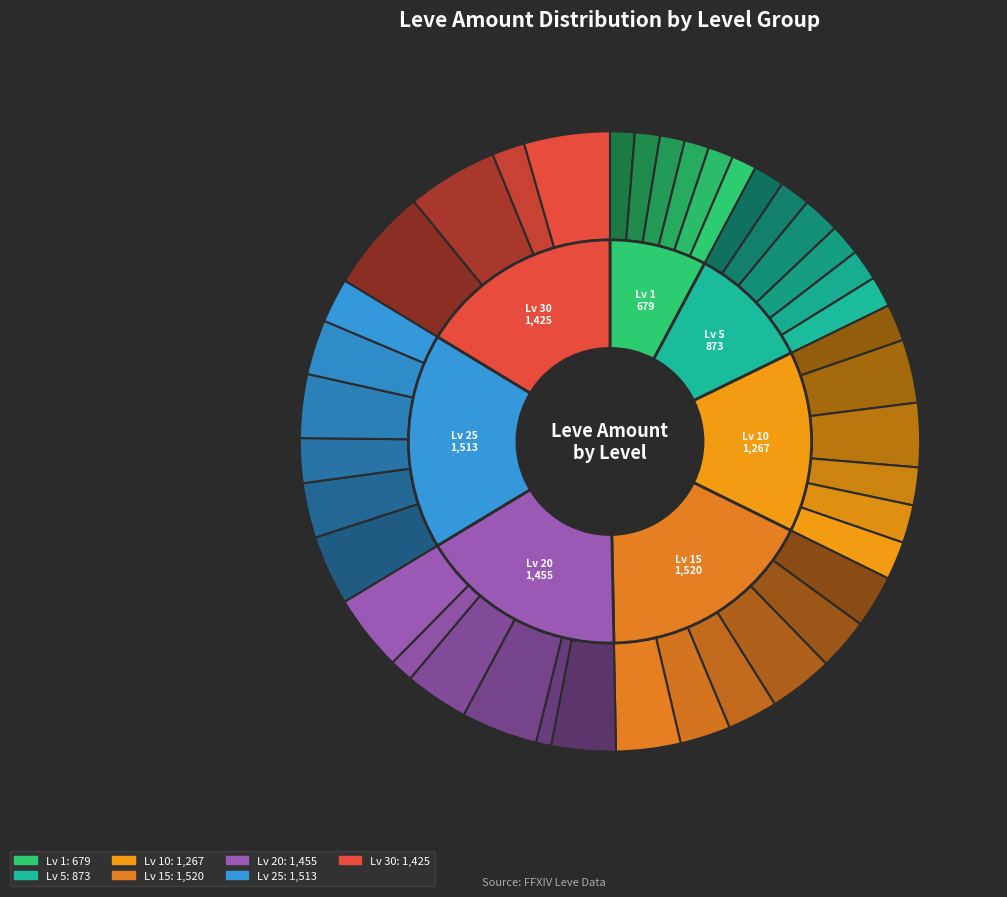

What percentage is NOT represented by Hempen Bracers?

98.0%